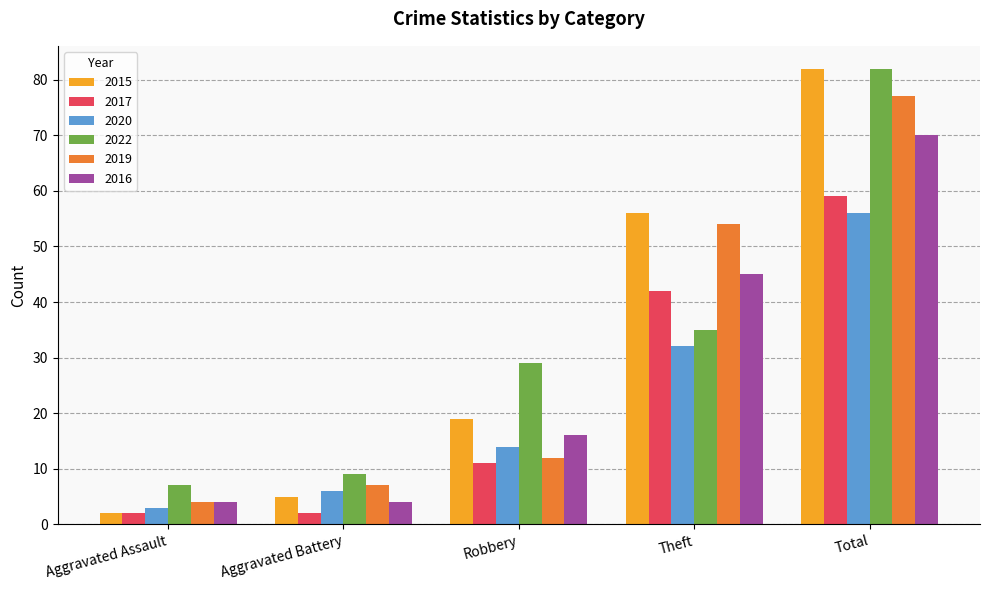

What is the average value of the 2022 series?

32